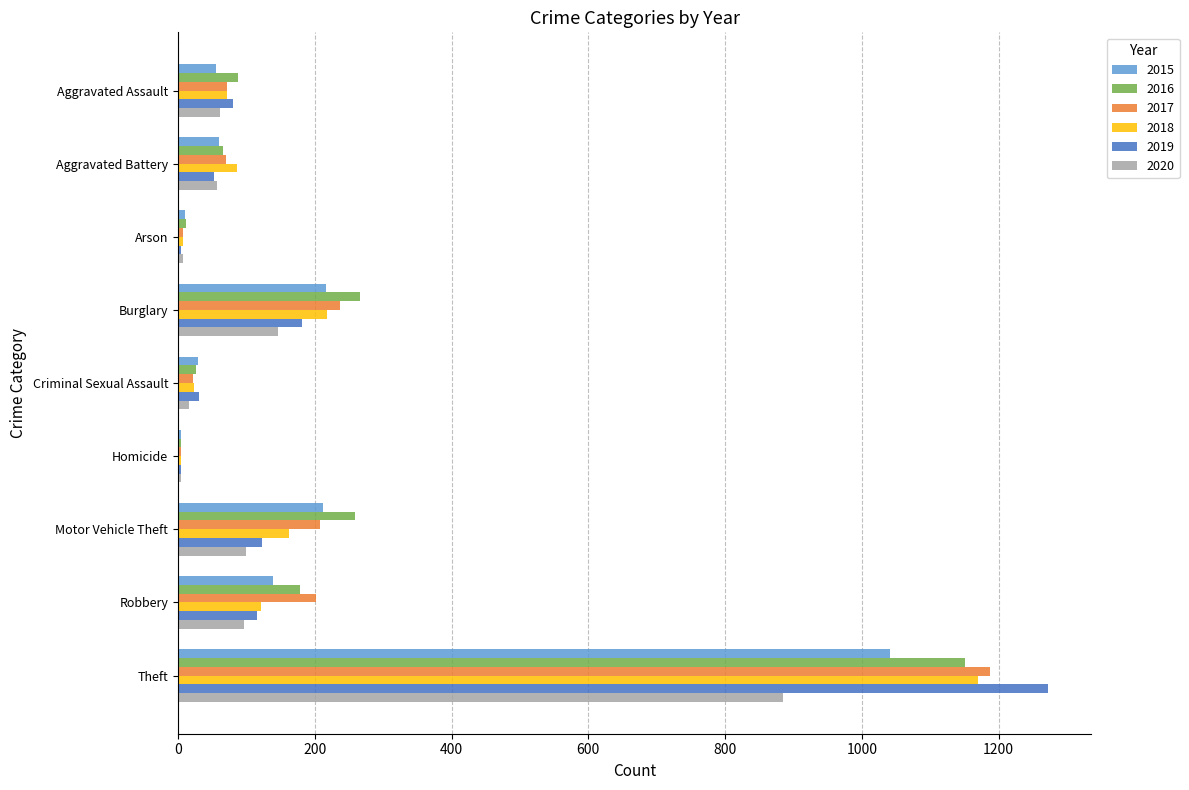

What is the difference between the 2019 values at Robbery and Arson?

111